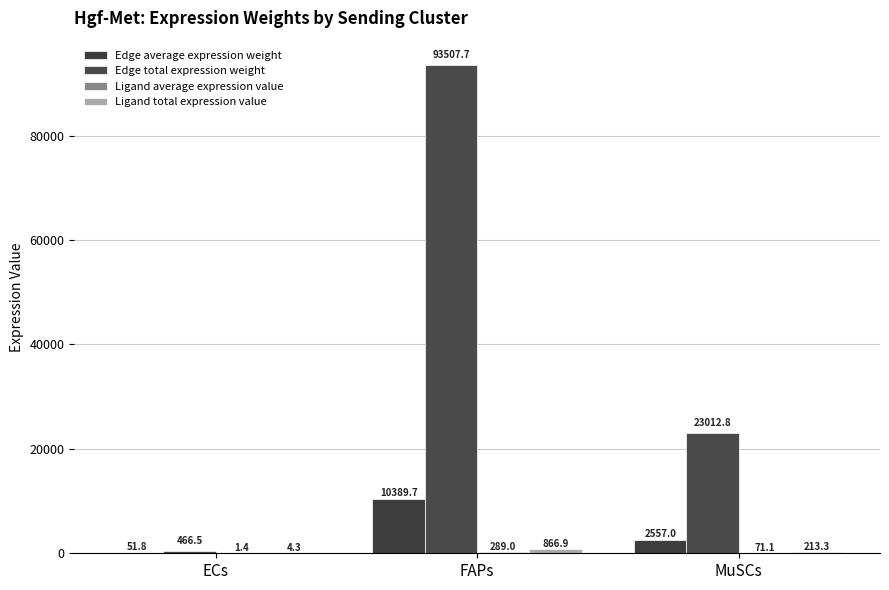

What is the lowest value of the Edge total expression weight series?

466.5